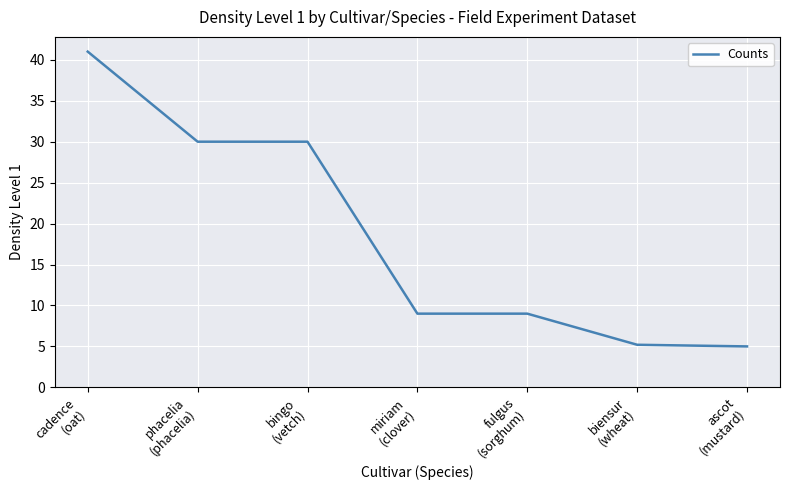

How many lines are shown in the chart?

1